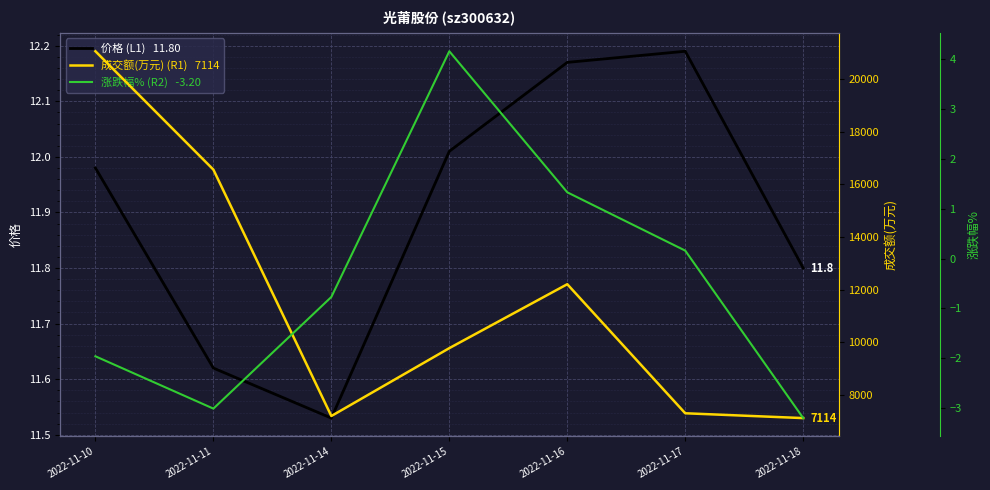

List the series in order of their peak value, highest first.

成交额(万元) (R1), 价格 (L1), 涨跌幅% (R2)